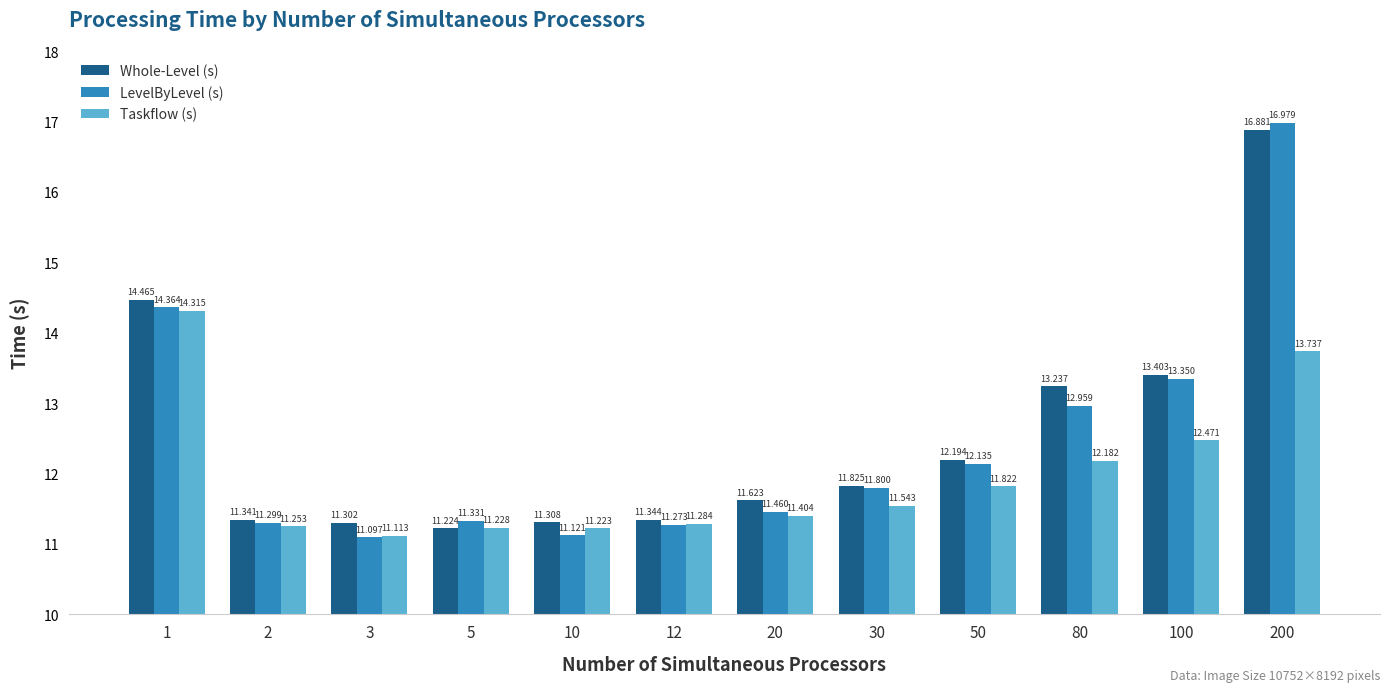

Which series has the largest range (max minus min)?

LevelByLevel (s)